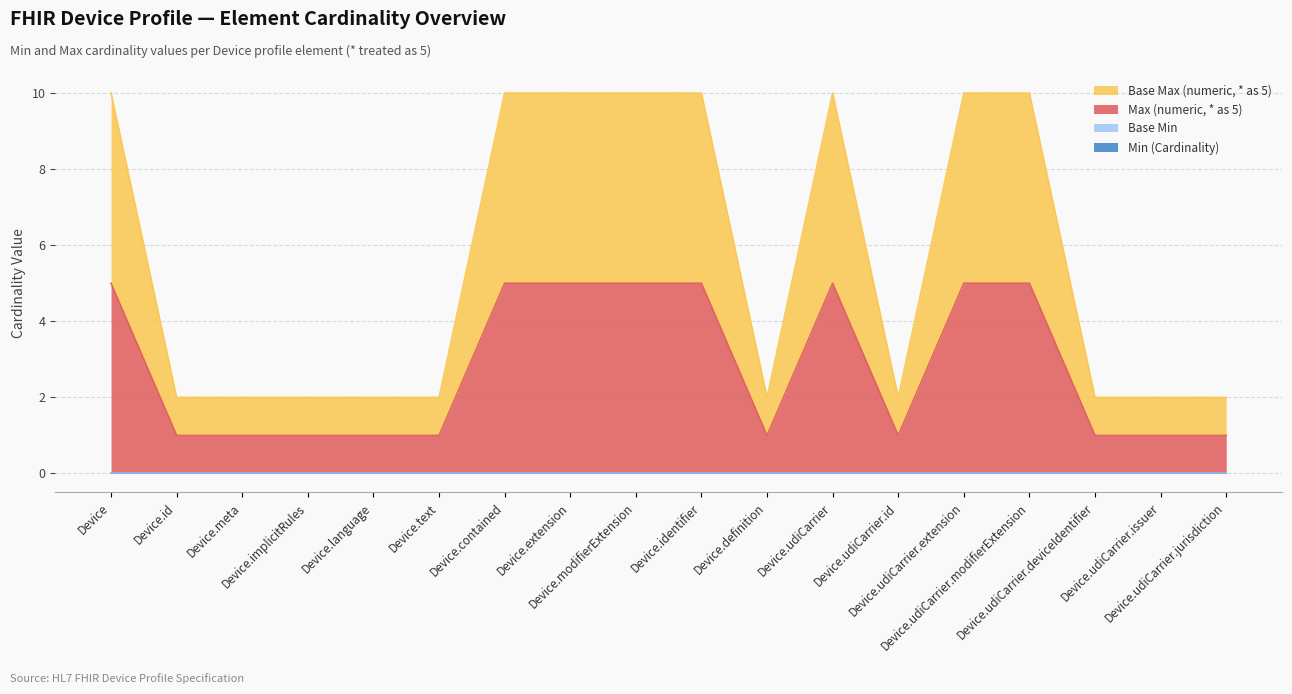

How many data points in Max (numeric, * as 5) are above 1?

8